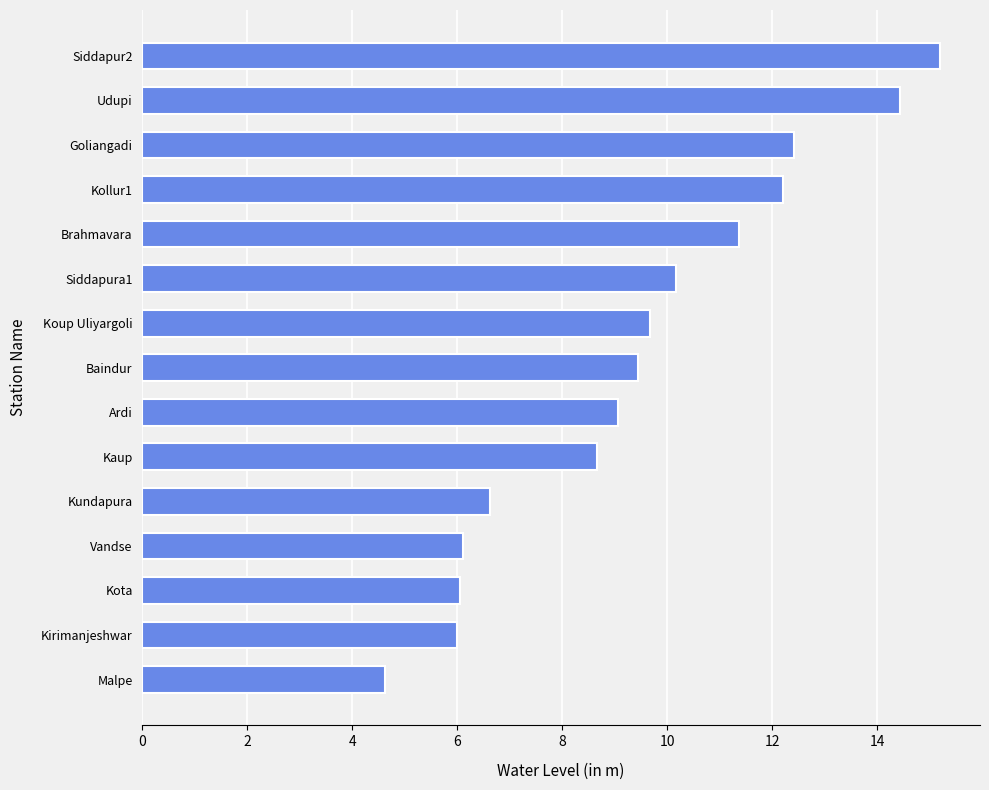

Which category has the lowest value across all series?

Malpe